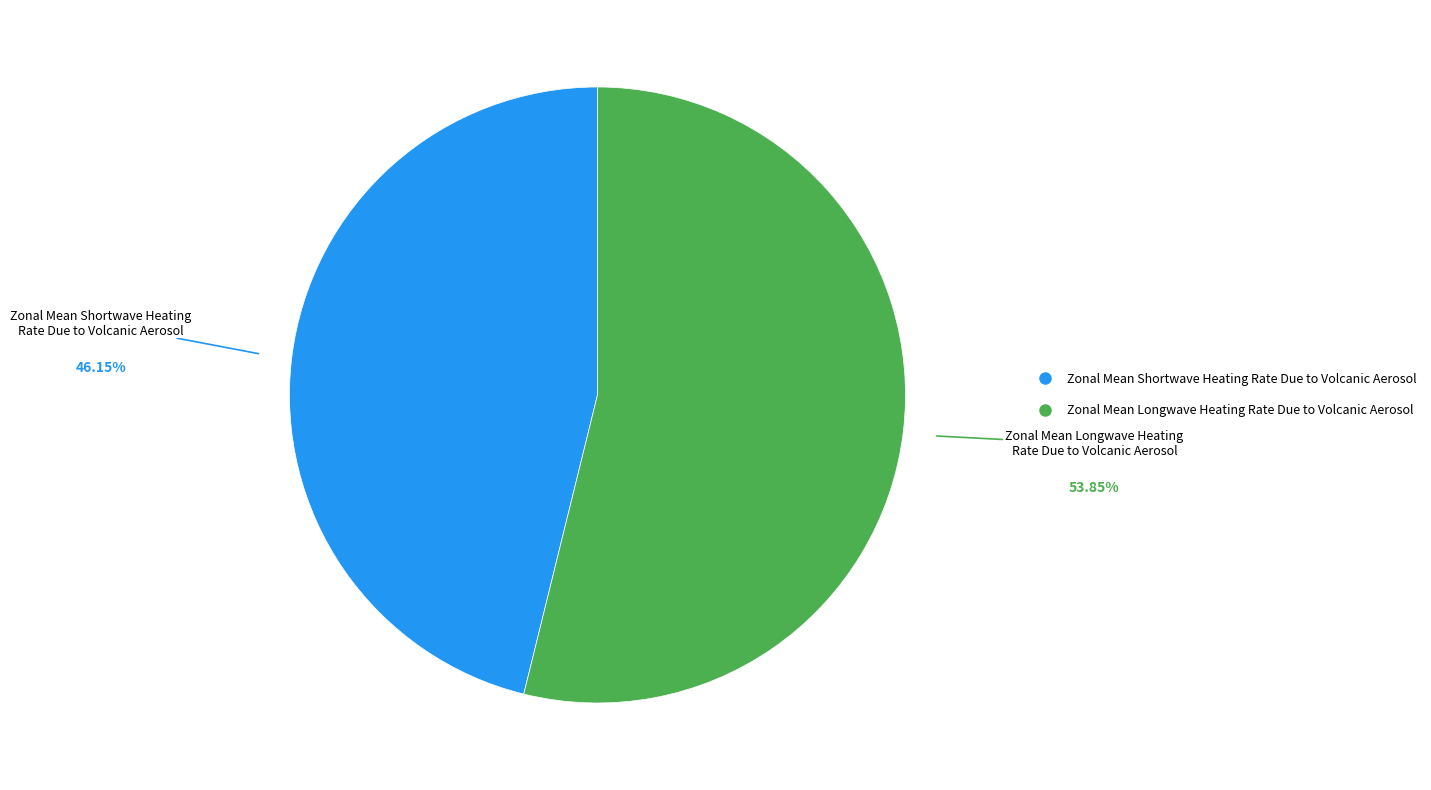

Does any single category account for the majority?

Yes